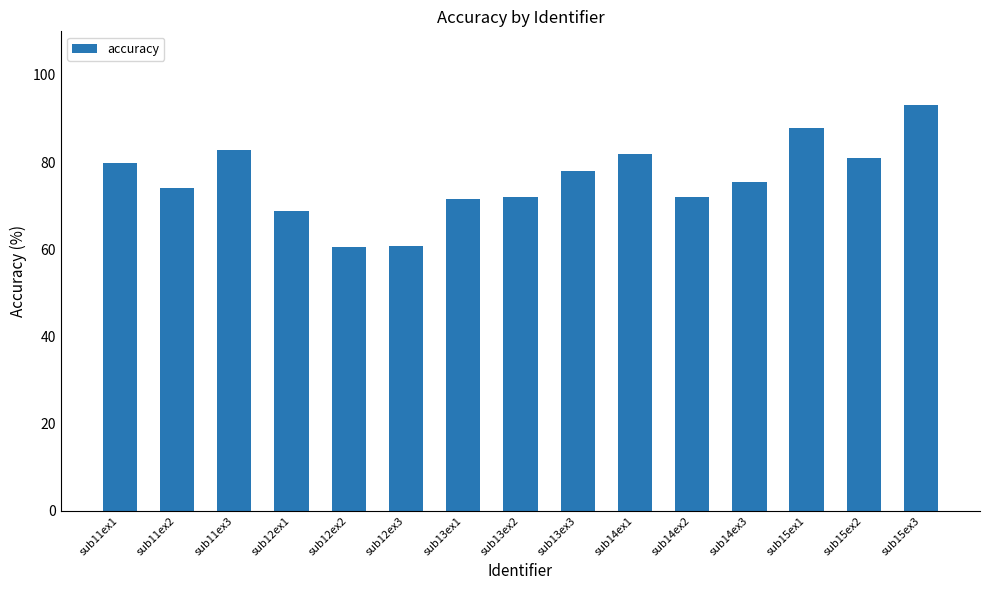

Is it true that the value at sub13ex1 is 15.5?

False